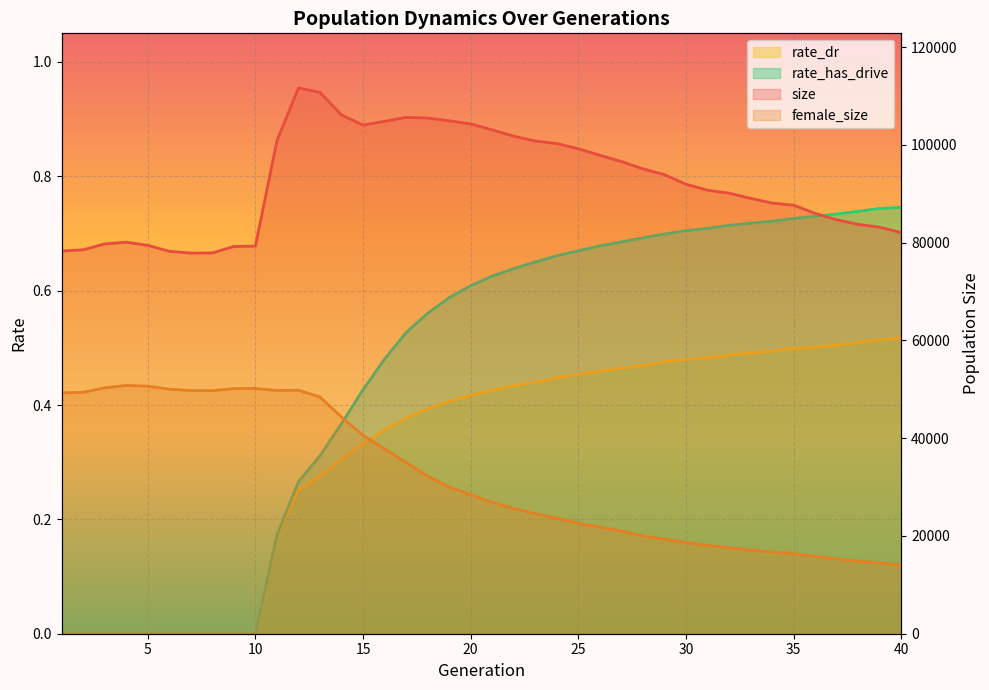

How many lines are shown in the chart?

4